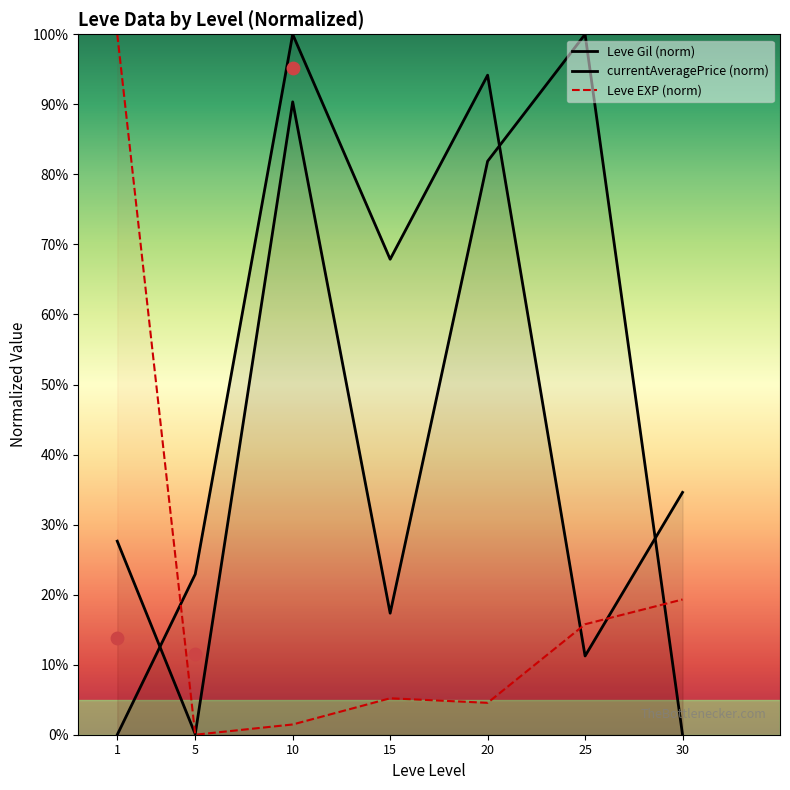

Which series reaches the minimum Y coordinate?

Leve Gil (norm)